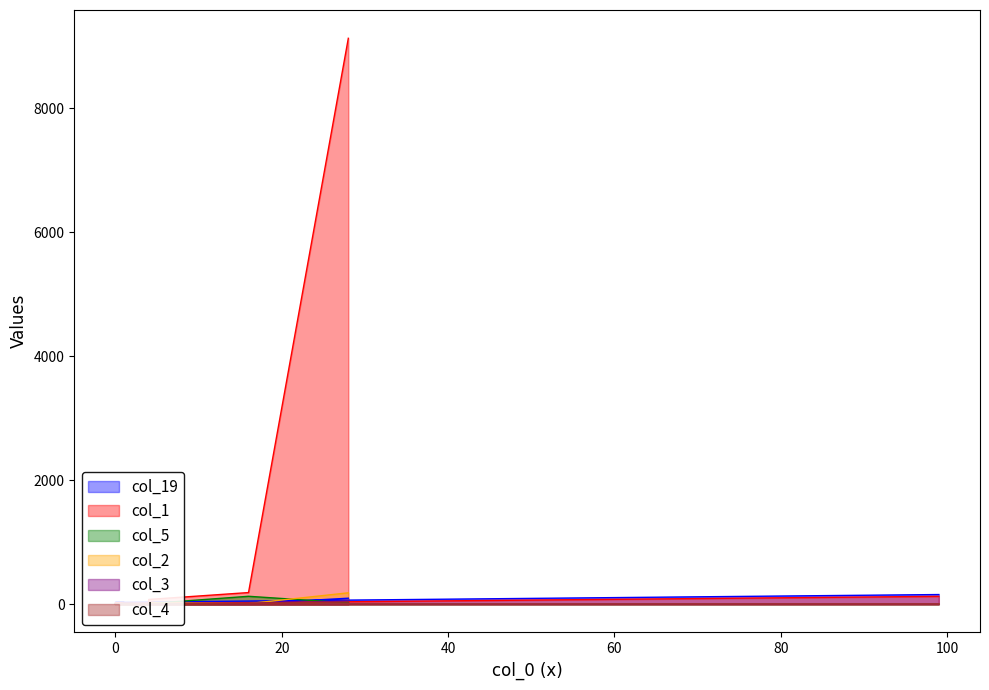

What is the greatest value displayed?

9124